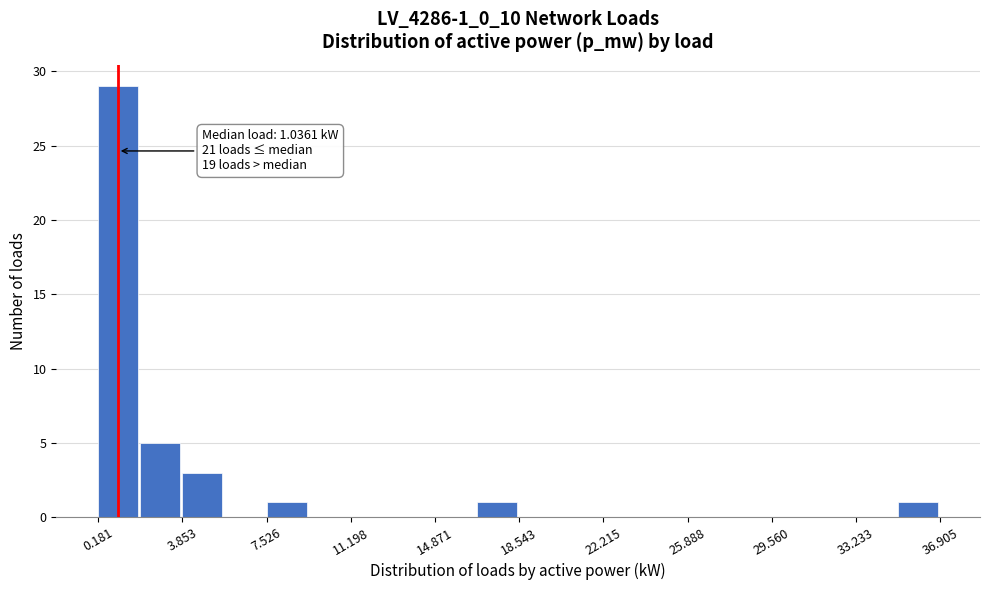

Around what value on the x-axis is the tallest bar? Give the approximate position of its centre, as read against the axis.

1.0